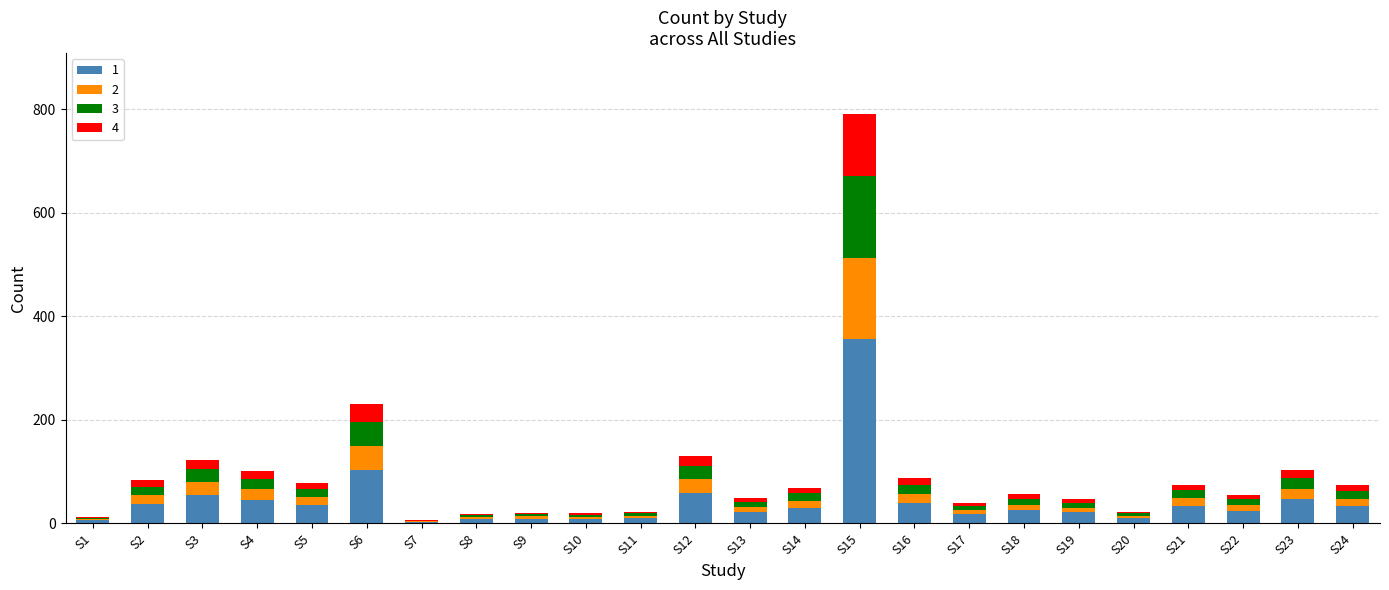

Does the chart contain stacked bars?

Yes